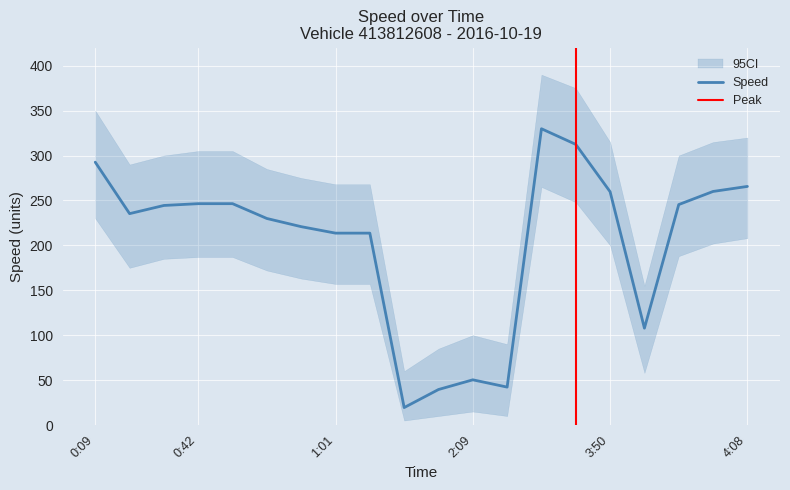

True or false: Speed has more than 1 interior local peaks.

True